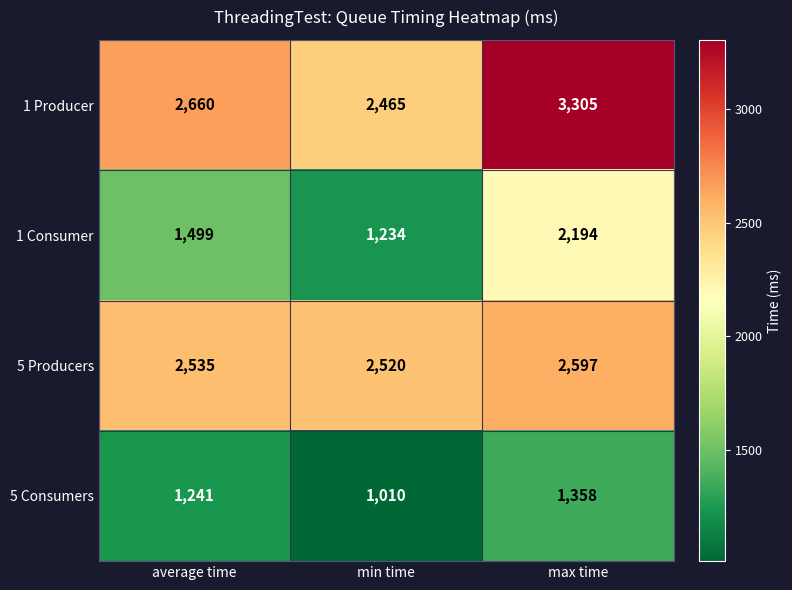

List the series in order of their overall mean, lowest first.

5 Consumers, 1 Consumer, 5 Producers, 1 Producer